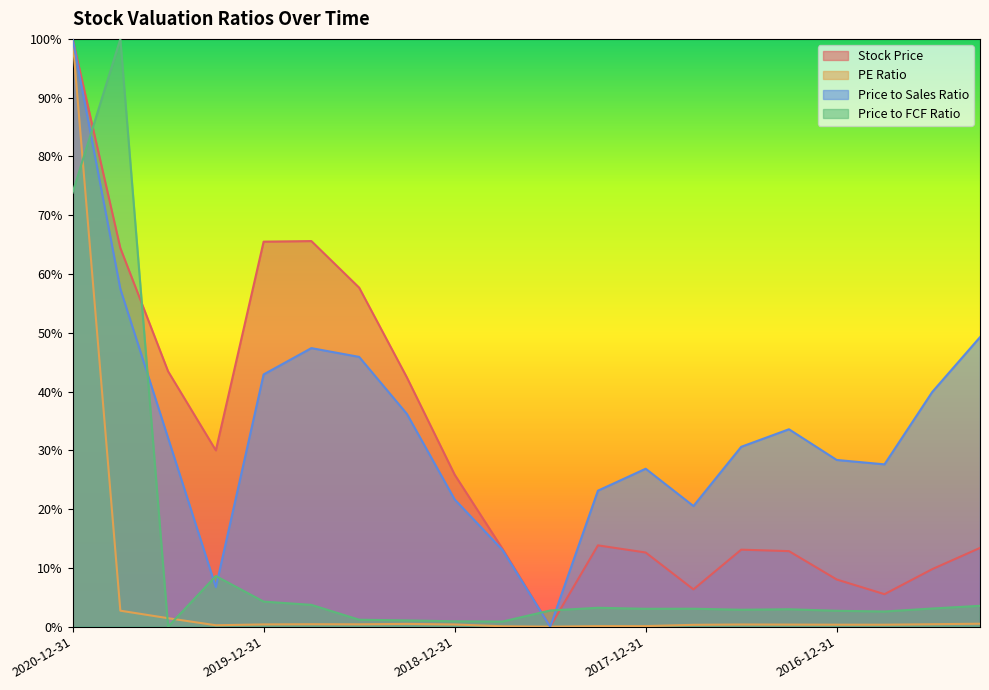

Where is the first local minimum for Price to Sales Ratio?

2020-03-31